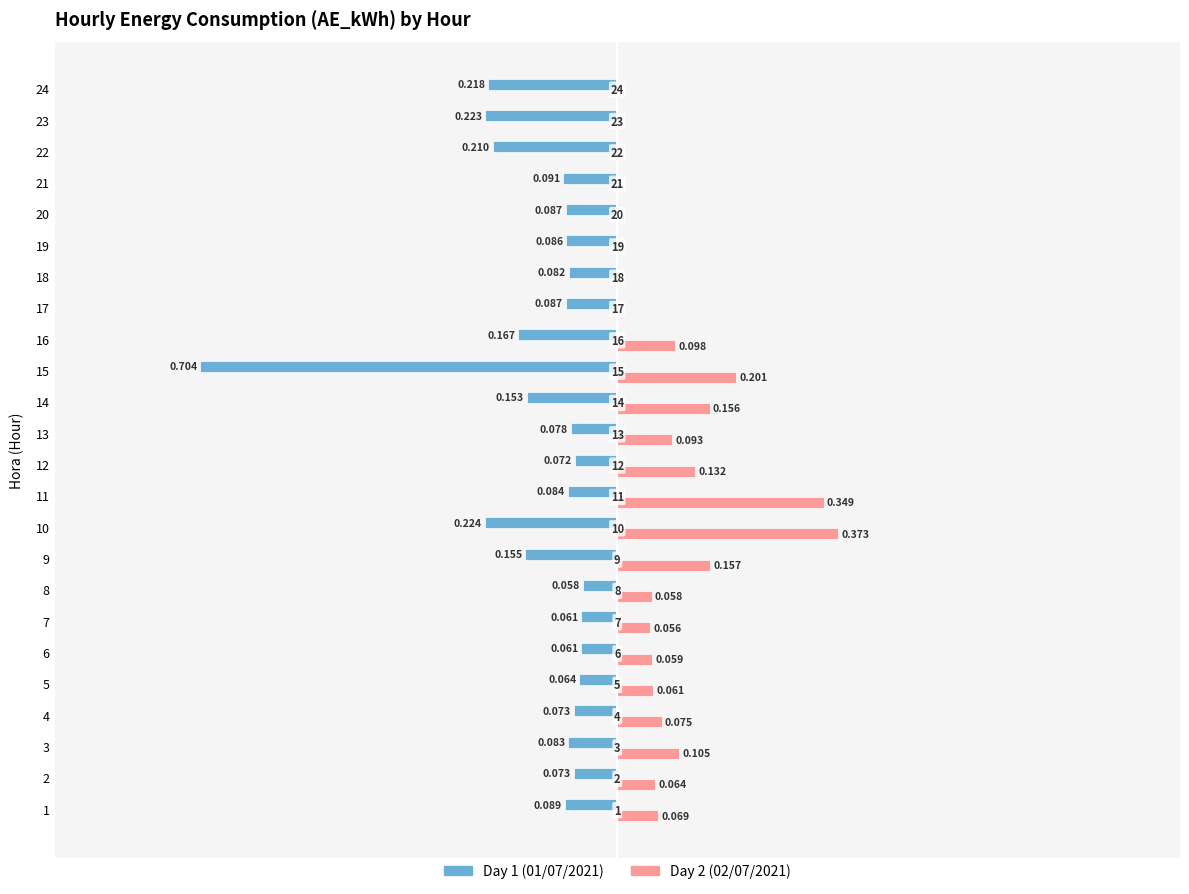

How many series are shown in this chart?

2